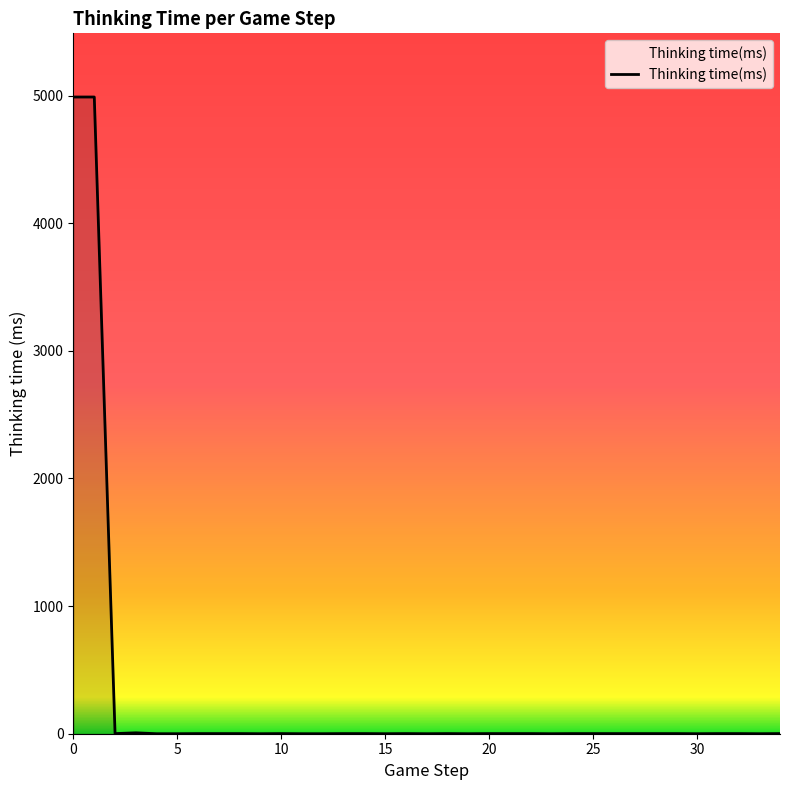

What is the difference between the maximum and minimum values?

4989